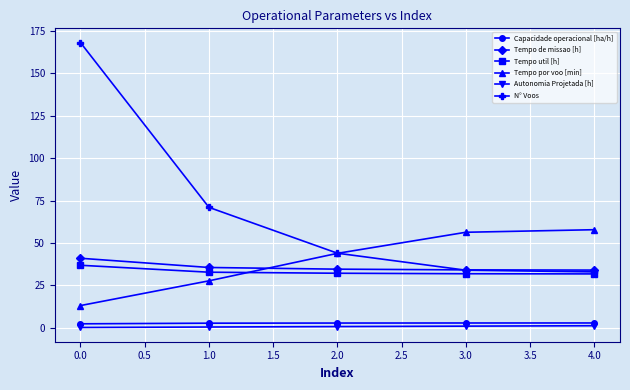

What is the maximum value for Autonomia Projetada [h]?

1.3